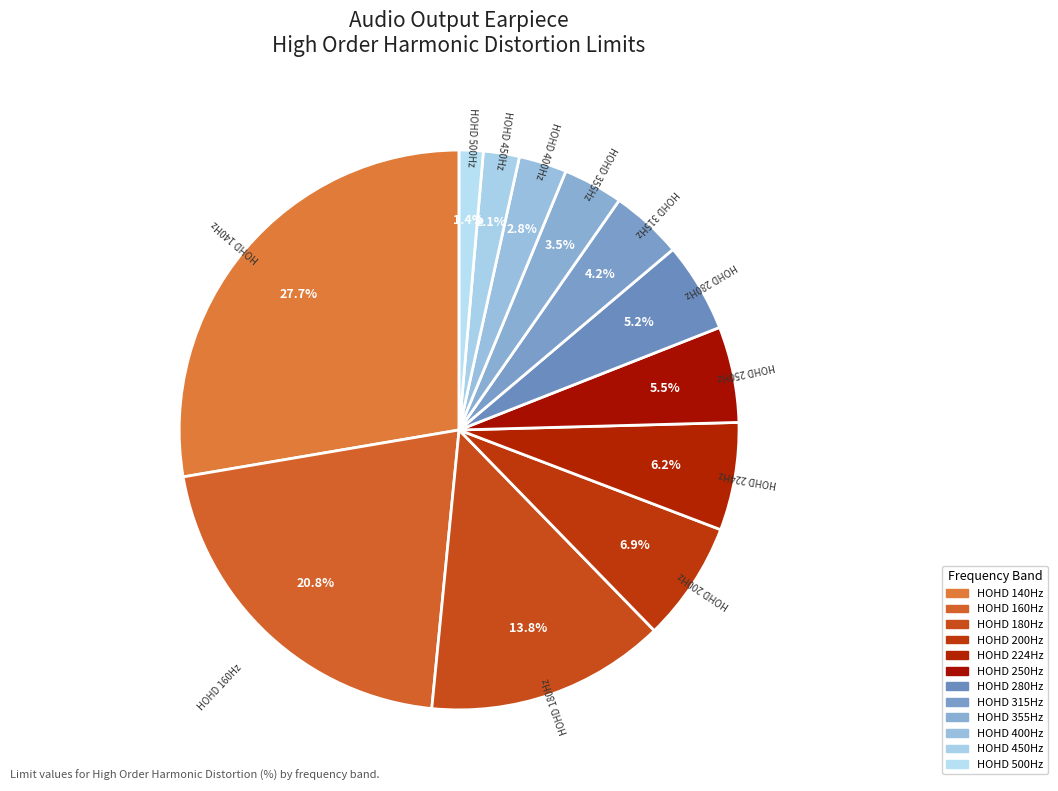

What is the smallest slice in the pie chart?

00500